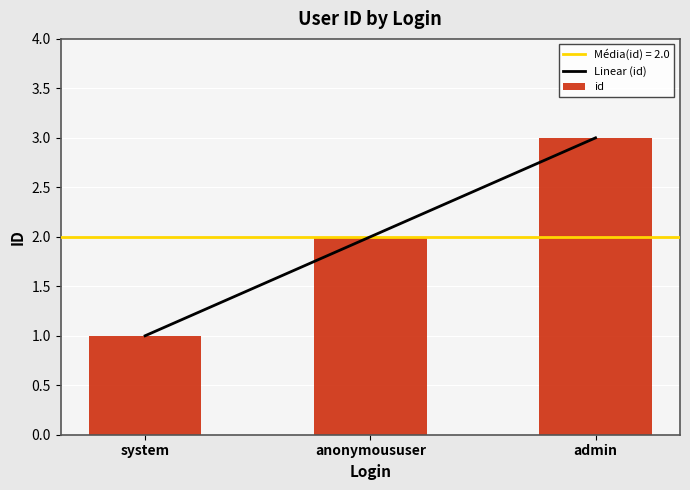

At which label is the value closest to 2?

anonymoususer